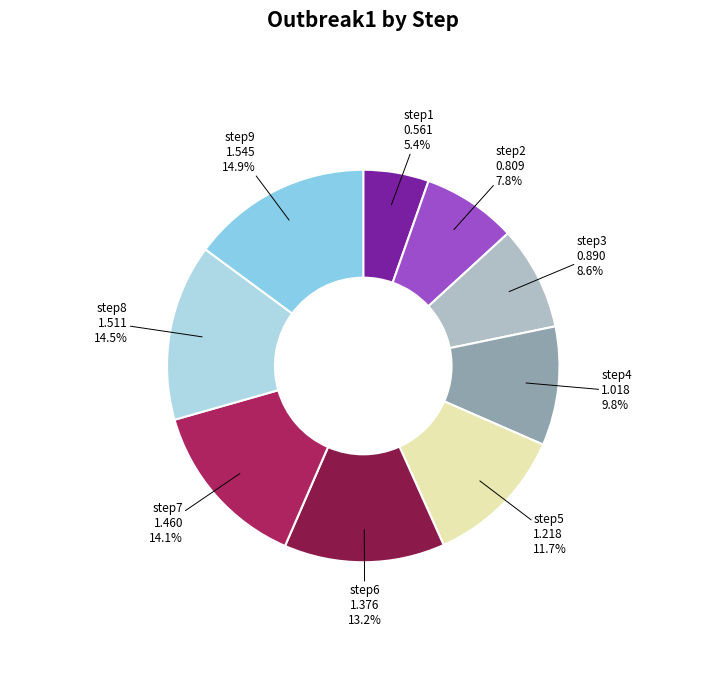

How many segments does this pie chart have?

9